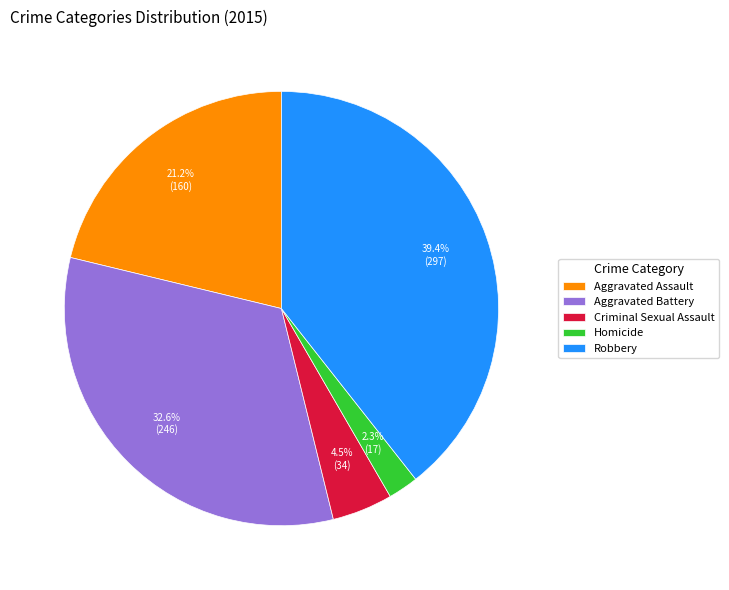

How many slices are in this pie chart?

5